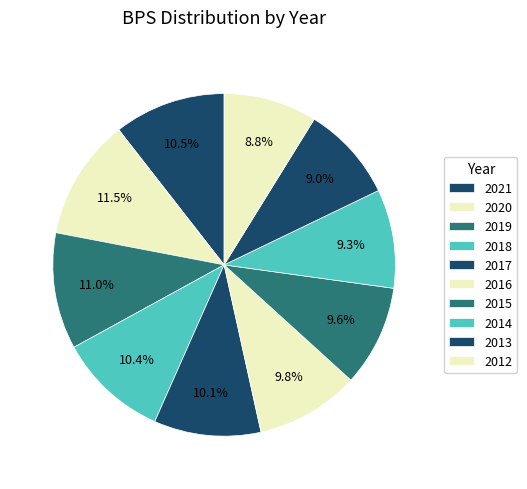

Is there a majority slice in this chart?

No